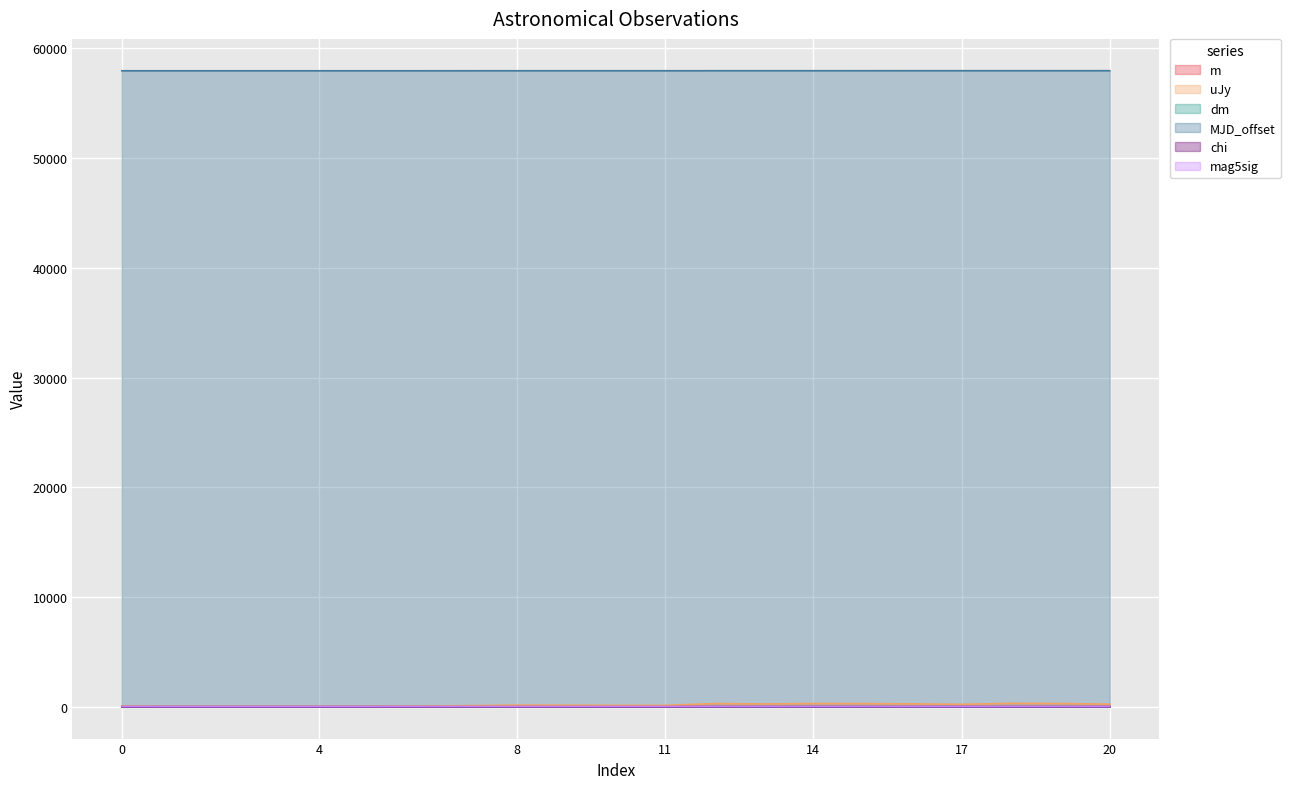

Is the value of uJy at 15 greater than the value of m at 9?

Yes